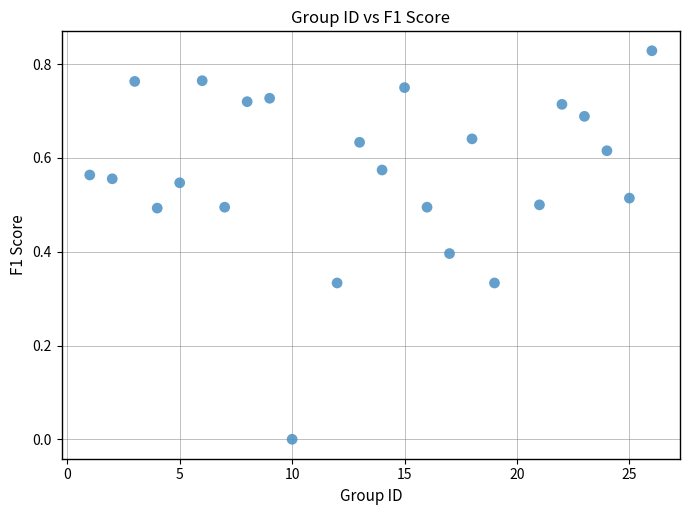

How many points are shown in the scatter plot?

24